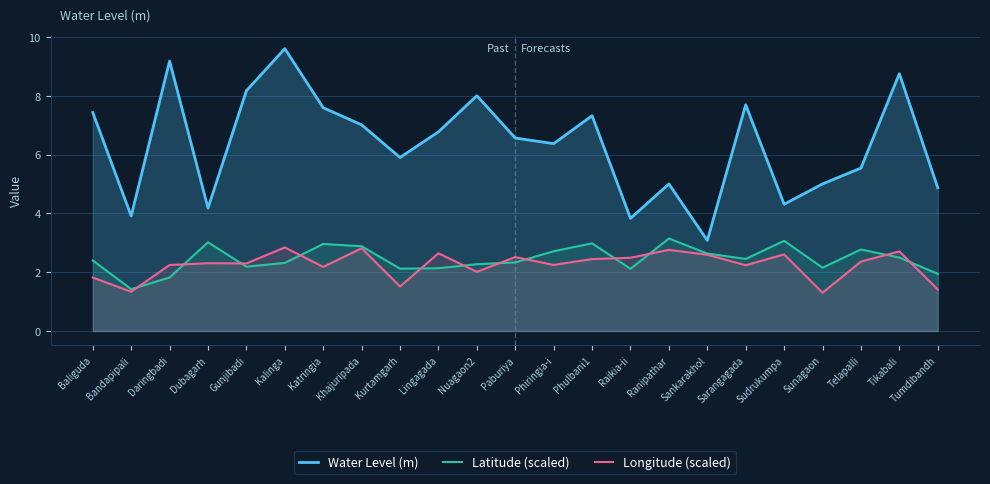

At which category is the sum across all series the highest?

Kalinga